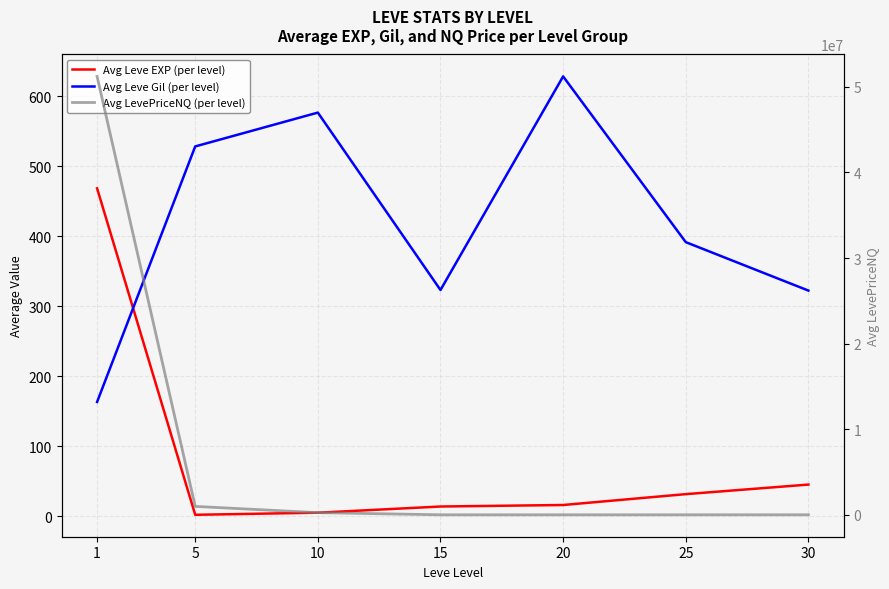

What are all the series names shown in the legend?

Avg Leve EXP (per level), Avg Leve Gil (per level), Avg LevePriceNQ (per level)